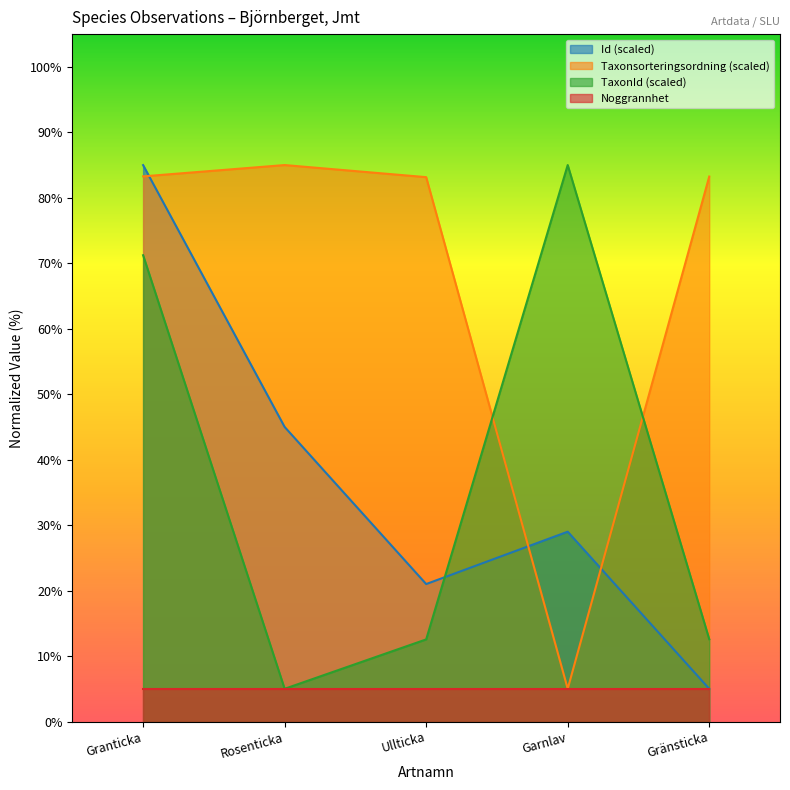

True or false: TaxonId has a value of 3.6 at Gränsticka.

False